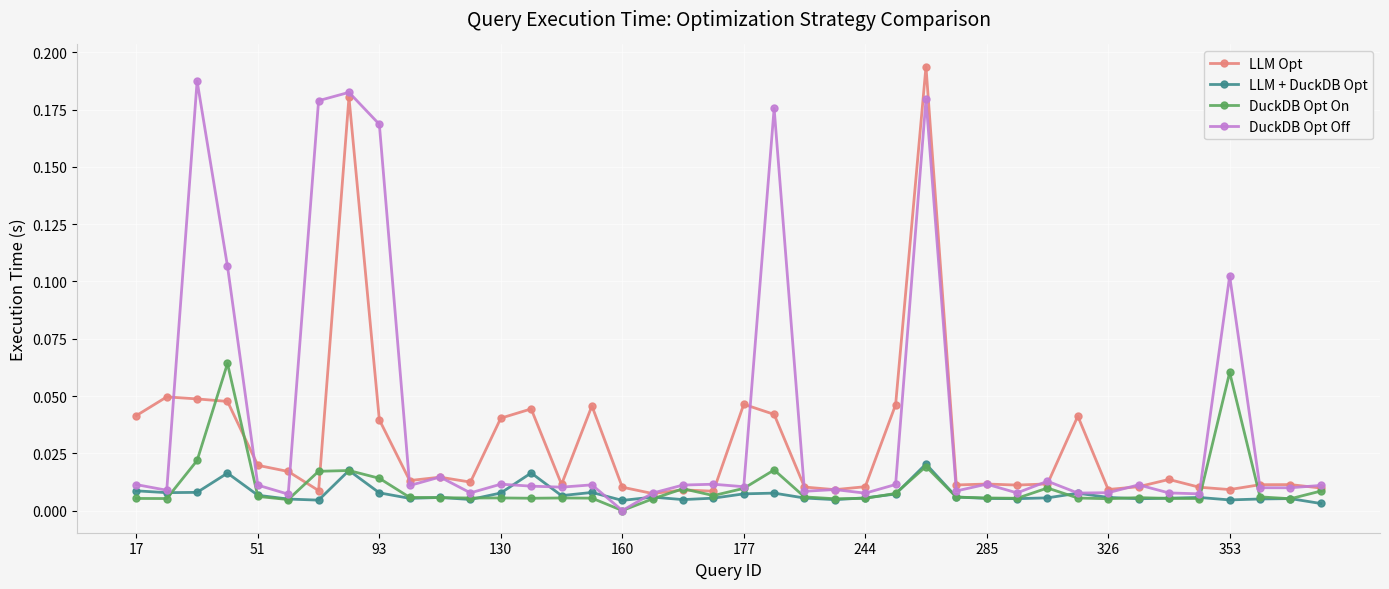

Reading left to right, what are all the values shown in this chart?

LLM Opt: 0.0	0.0	0.0	0.0	0.0	0.0	0.0	0.2	0.0	0.0	0.0	0.0	0.0	0.0	0.0	0.0	0.0	0.0	0.0	0.0	0.0	0.0	0.0	0.0	0.0	0.0	0.2	0.0	0.0	0.0	0.0	0.0	0.0	0.0	0.0	0.0	0.0	0.0	0.0	0.0
LLM + DuckDB Opt: 0.0	0.0	0.0	0.0	0.0	0.0	0.0	0.0	0.0	0.0	0.0	0.0	0.0	0.0	0.0	0.0	0.0	0.0	0.0	0.0	0.0	0.0	0.0	0.0	0.0	0.0	0.0	0.0	0.0	0.0	0.0	0.0	0.0	0.0	0.0	0.0	0.0	0.0	0.0	0.0
DuckDB Opt On: 0.0	0.0	0.0	0.1	0.0	0.0	0.0	0.0	0.0	0.0	0.0	0.0	0.0	0.0	0.0	0.0	0.0	0.0	0.0	0.0	0.0	0.0	0.0	0.0	0.0	0.0	0.0	0.0	0.0	0.0	0.0	0.0	0.0	0.0	0.0	0.0	0.1	0.0	0.0	0.0
DuckDB Opt Off: 0.0	0.0	0.2	0.1	0.0	0.0	0.2	0.2	0.2	0.0	0.0	0.0	0.0	0.0	0.0	0.0	0.0	0.0	0.0	0.0	0.0	0.2	0.0	0.0	0.0	0.0	0.2	0.0	0.0	0.0	0.0	0.0	0.0	0.0	0.0	0.0	0.1	0.0	0.0	0.0